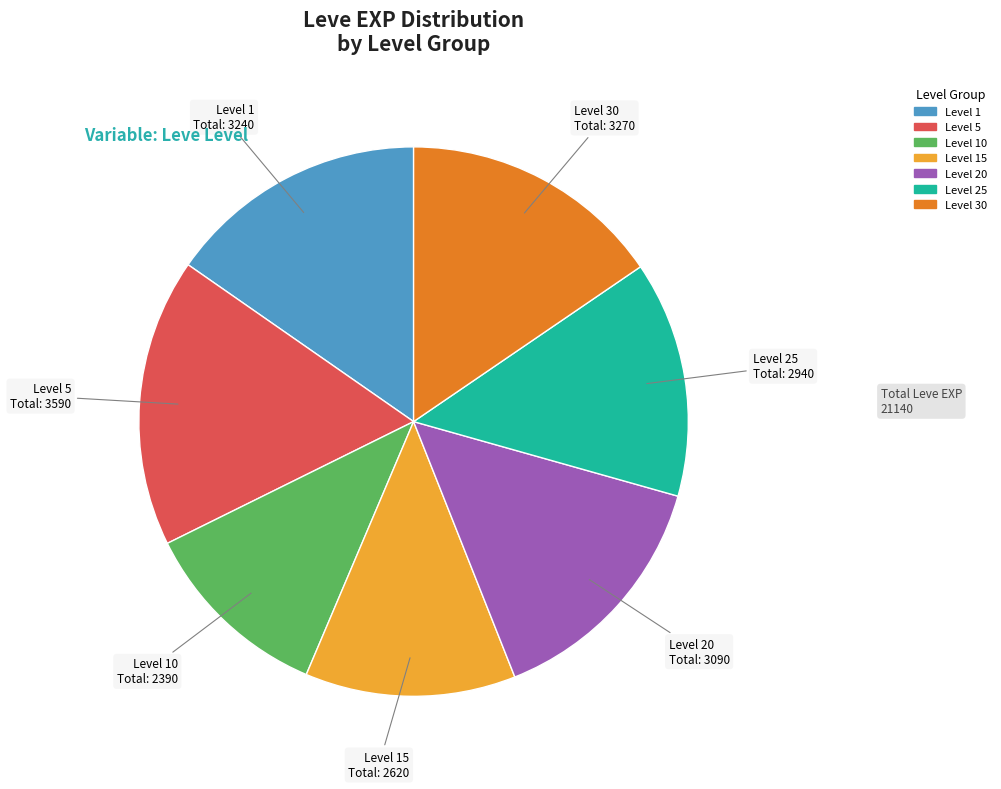

Does any single category account for the majority?

No